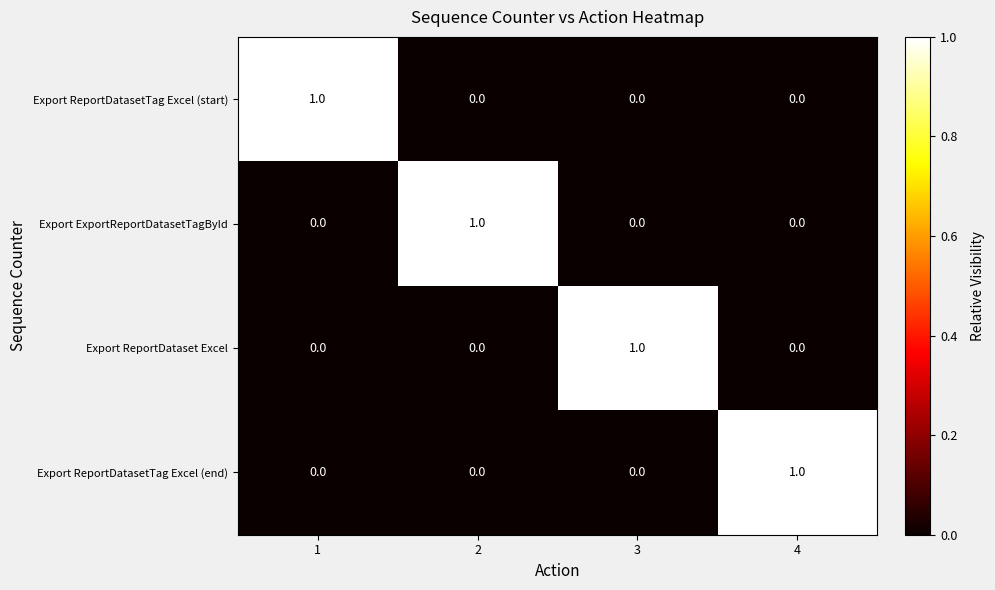

The Export ExportReportDatasetTagById series shows 1 at 2. True or false?

True